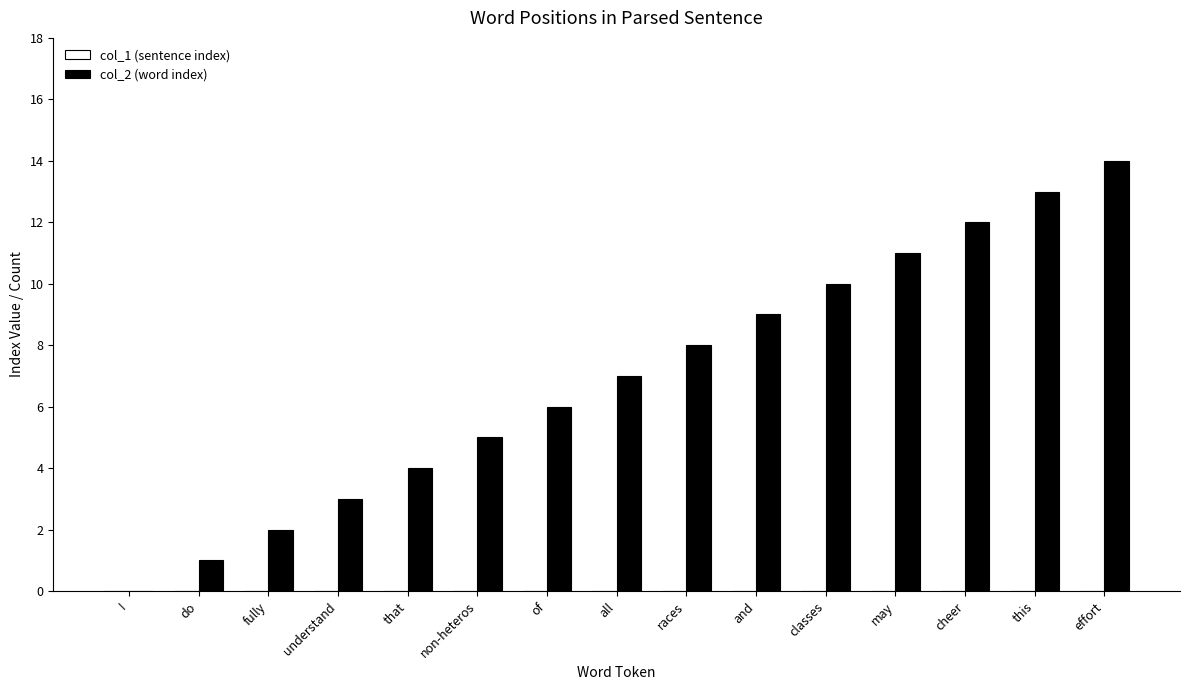

What is the approximate value at this?

13